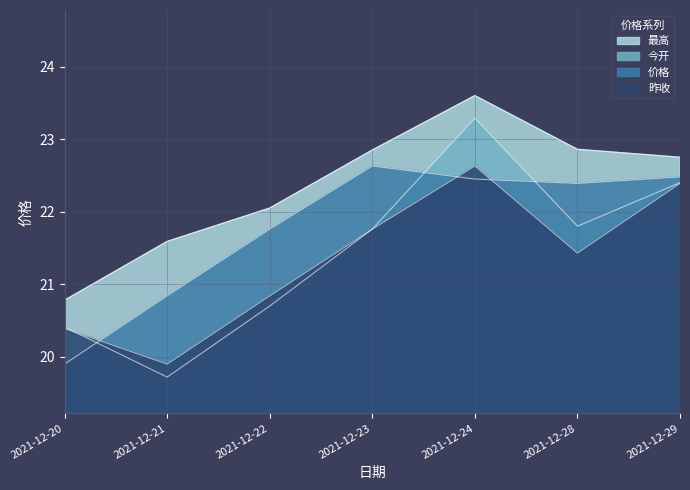

Where do 昨收 and 今开 first cross each other?

2021-12-20 and 2021-12-21